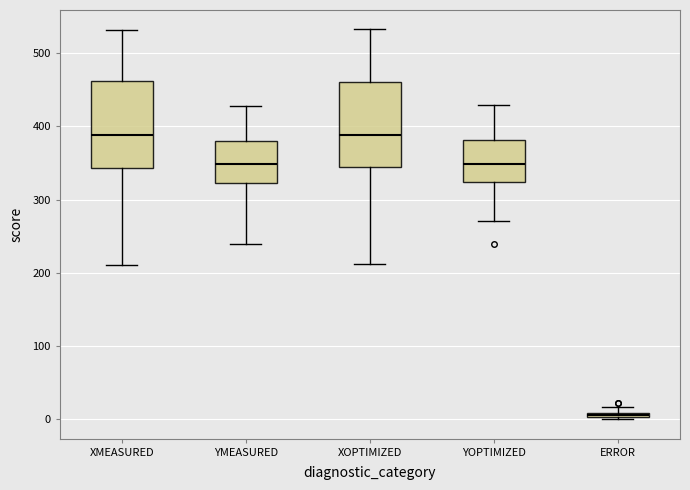

Where is the lower edge of the box for YMEASURED on the y-axis? The values are not printed on the chart, so give them approximately, as read against the axis.

320